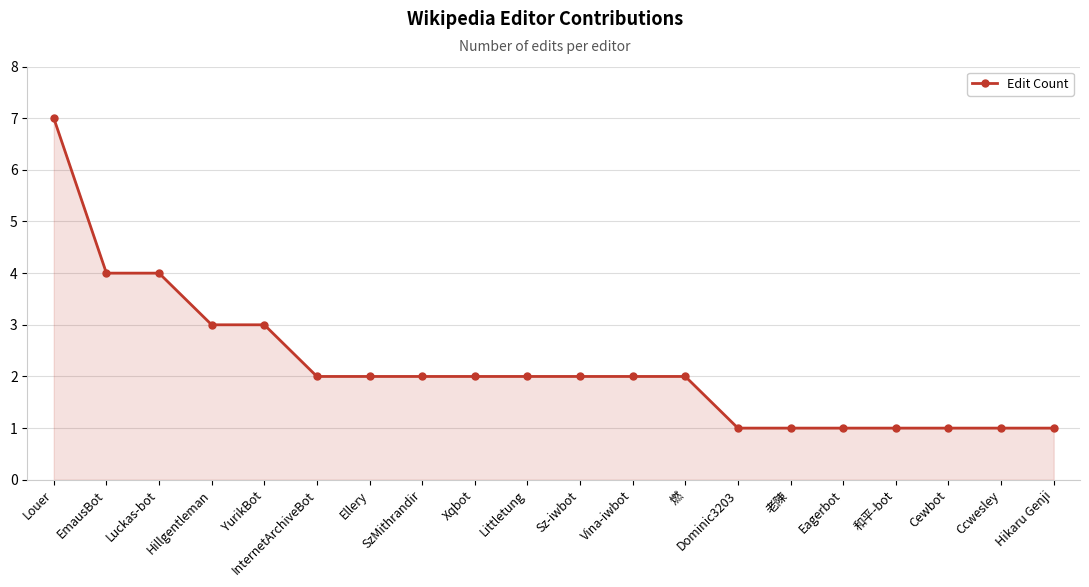

What is the ratio of the value at Littletung to the value at SzMithrandir?

1.0